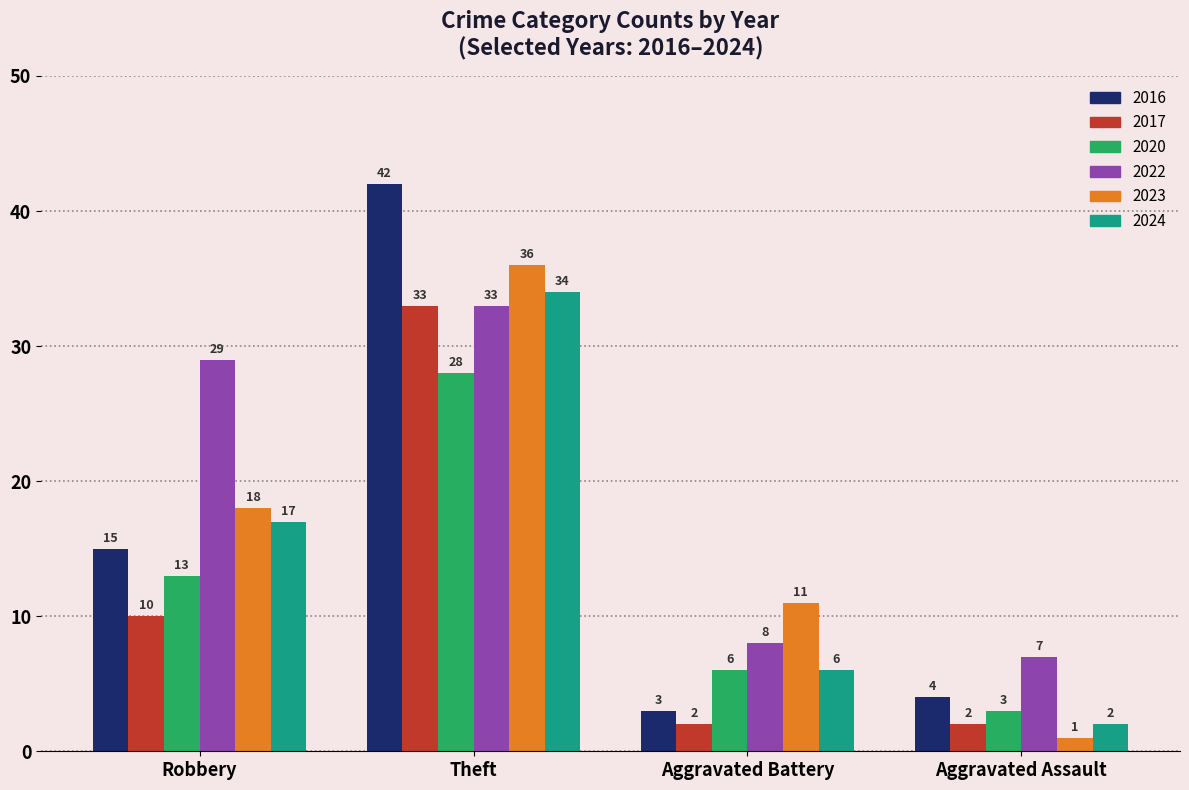

At how many categories does at least one series exceed 41?

1